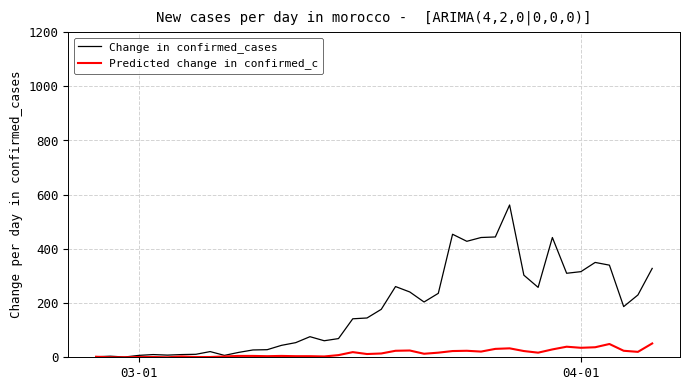

Which series has the widest spread of values?

Change in confirmed_cases